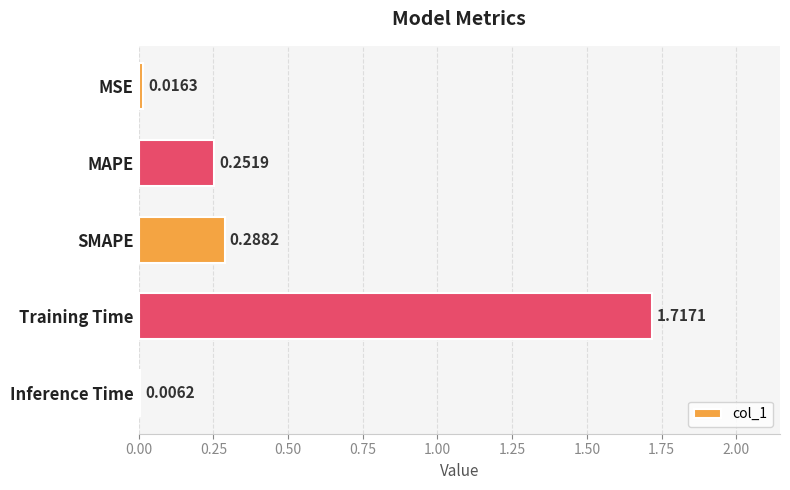

At which category does the chart reach its peak across all series?

Training Time